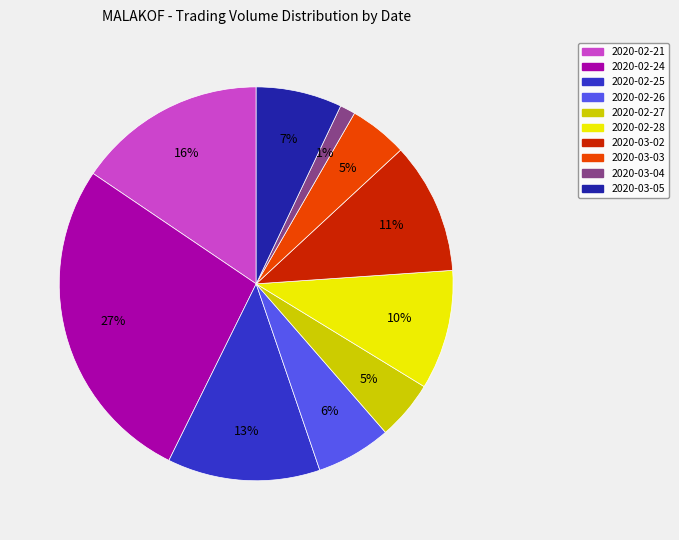

The 2020-03-05 slice represents 15% of the pie. True or false?

False